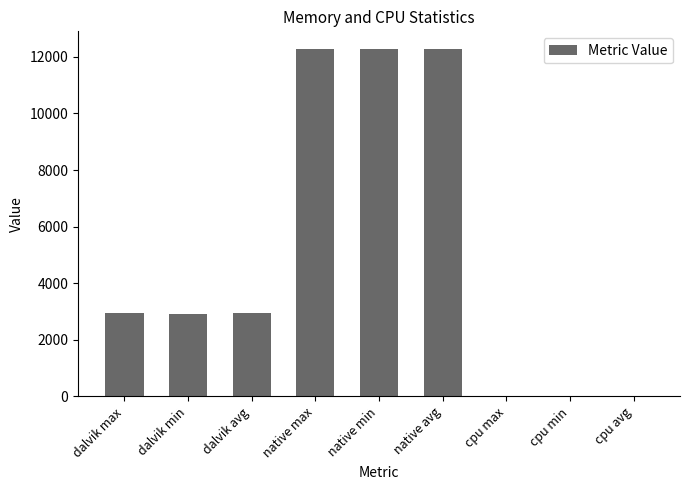

What is the greatest value displayed?

12288.0